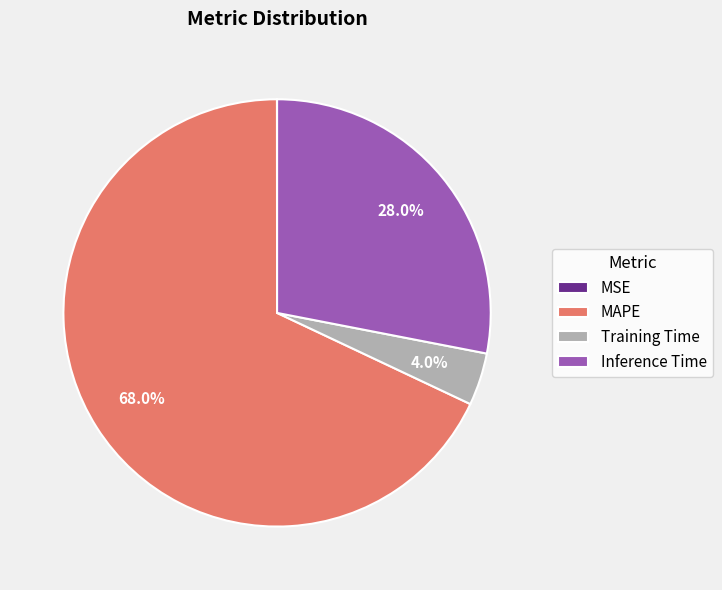

What percentage is the Inference Time slice, to the nearest percent?

28%